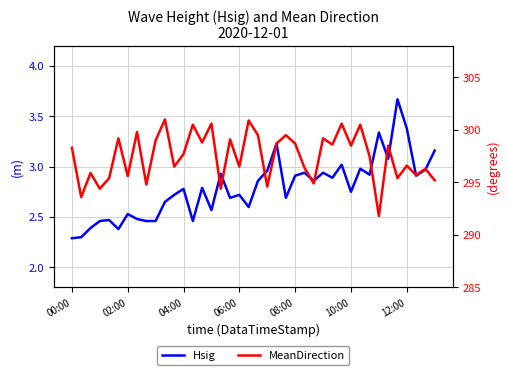

Reading right to left, transcribe all the data shown in this chart.

Hsig: 3.2	3.0	2.9	3.4	3.7	3.1	3.3	2.9	3.0	2.8	3.0	2.9	2.9	2.9	2.9	2.9	2.7	3.2	3.0	2.9	2.6	2.7	2.7	2.9	2.6	2.8	2.5	2.8	2.7	2.6	2.5	2.5	2.5	2.5	2.4	2.5	2.5	2.4	2.3	2.3
MeanDirection: 295.2	296.3	295.7	296.6	295.4	298.5	291.8	297.5	300.5	298.5	300.6	298.6	299.2	294.9	296.4	298.7	299.5	298.7	294.6	299.5	300.9	296.5	299.1	294.4	300.6	298.8	300.5	297.7	296.5	301.0	299.0	294.8	299.8	295.6	299.2	295.4	294.4	295.9	293.6	298.3